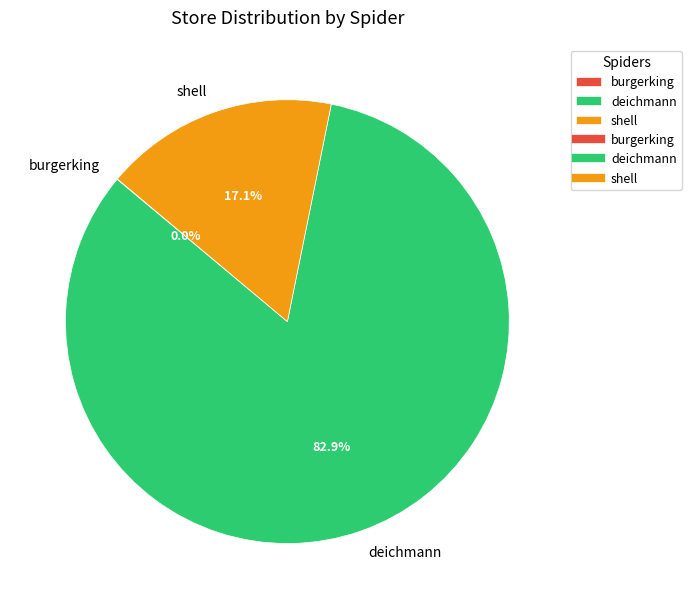

The deichmann slice represents 74% of the pie. True or false?

False